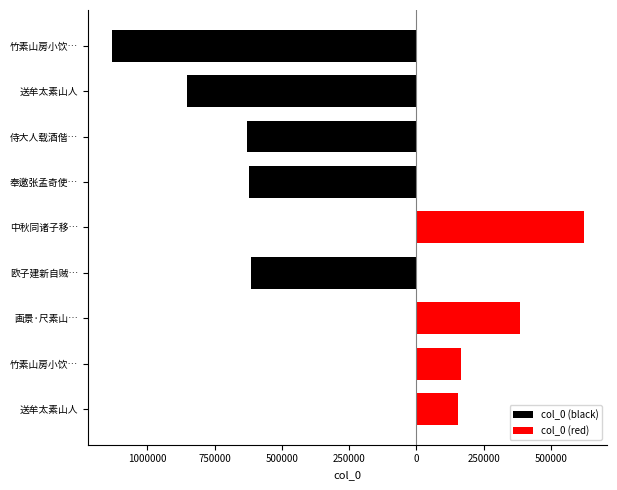

Does the chart contain any negative values?

No